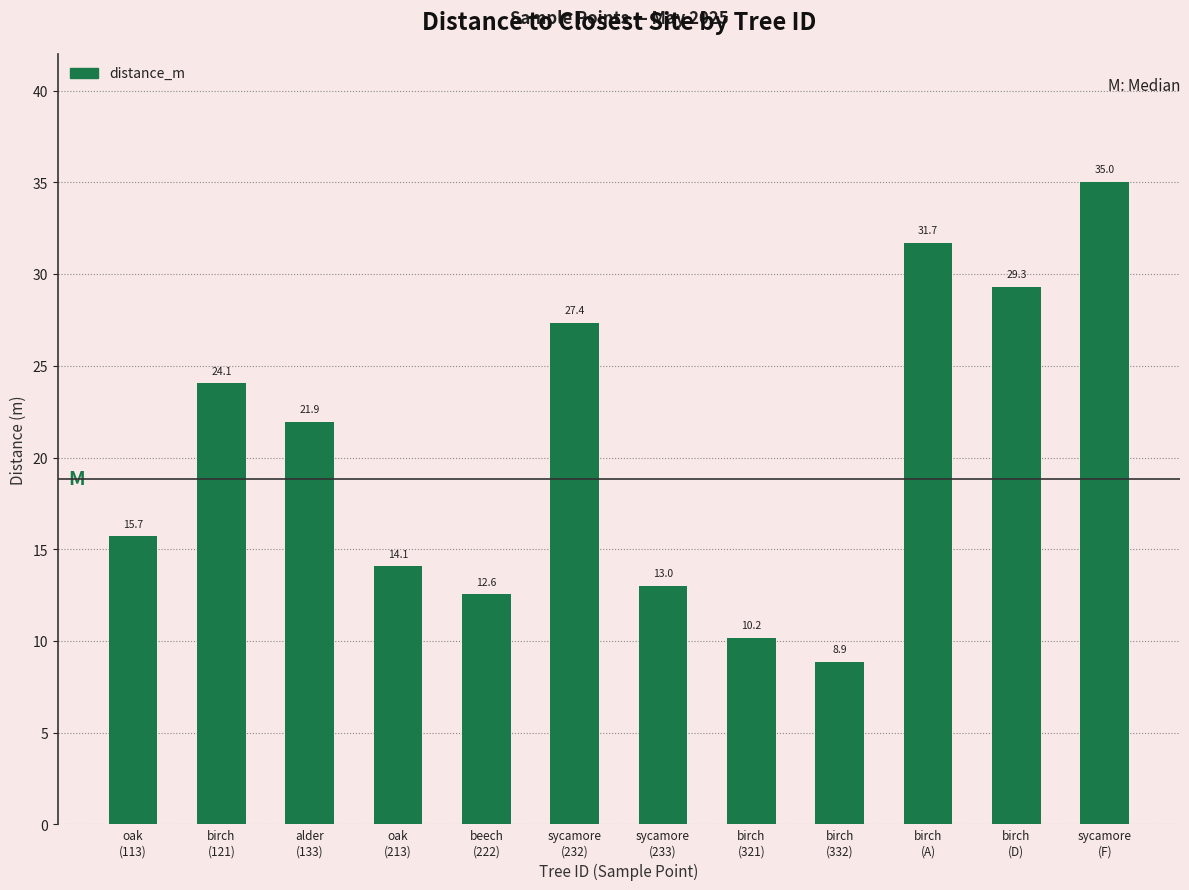

Is it true that the value at birch
(D) is 19.2?

False